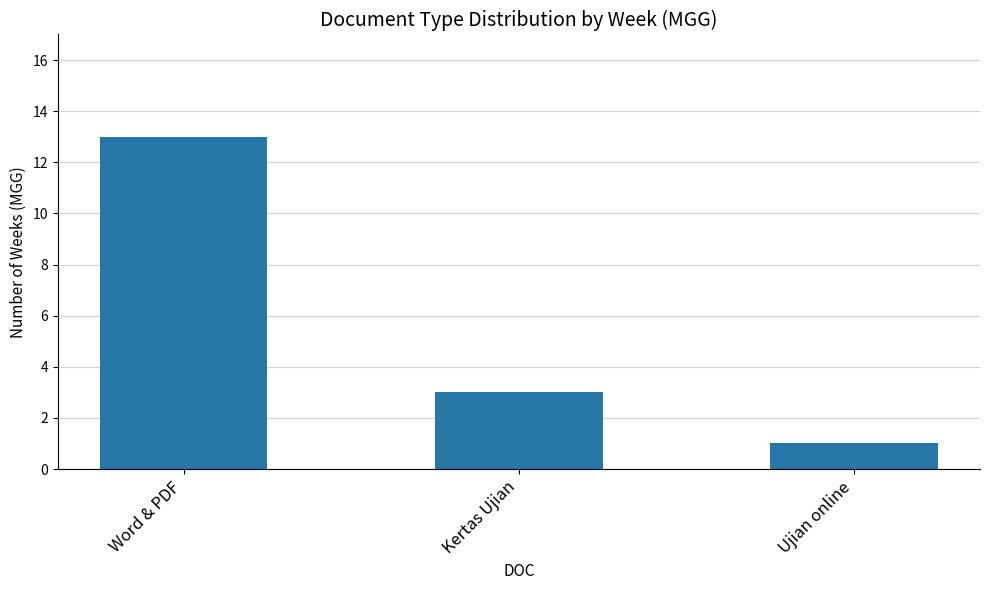

Approximately how many times larger is the value at Ujian online compared to Kertas Ujian?

0.3